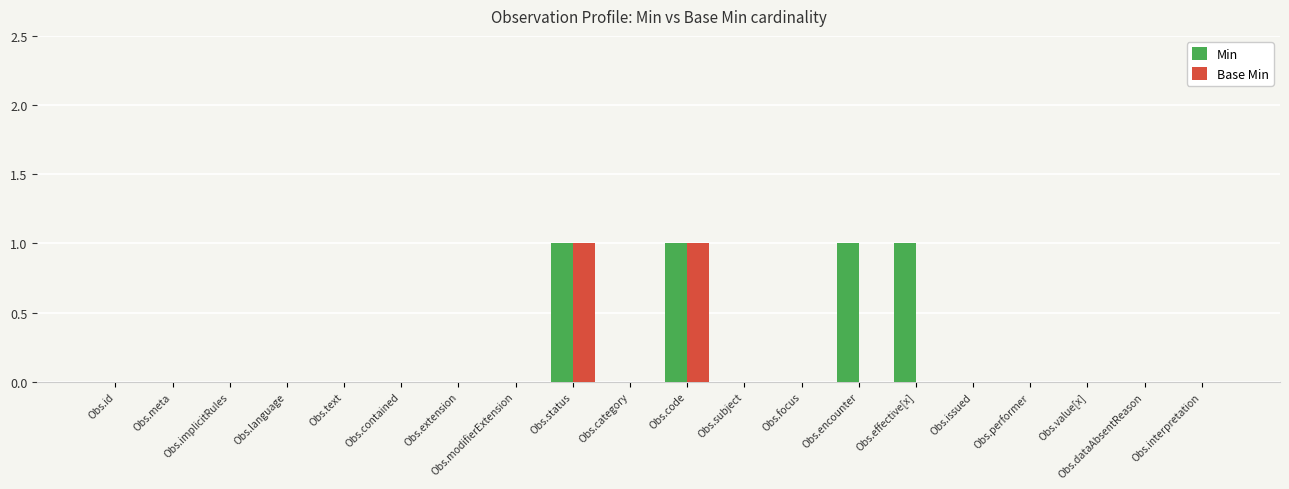

Reading right to left, transcribe all the data shown in this chart.

Min: Obs.interpretation=0	Obs.dataAbsentReason=0	Obs.value[x]=0	Obs.performer=0	Obs.issued=0	Obs.effective[x]=1	Obs.encounter=1	Obs.focus=0	Obs.subject=0	Obs.code=1	Obs.category=0	Obs.status=1	Obs.modifierExtension=0	Obs.extension=0	Obs.contained=0	Obs.text=0	Obs.language=0	Obs.implicitRules=0	Obs.meta=0	Obs.id=0
Base Min: Obs.interpretation=0	Obs.dataAbsentReason=0	Obs.value[x]=0	Obs.performer=0	Obs.issued=0	Obs.effective[x]=0	Obs.encounter=0	Obs.focus=0	Obs.subject=0	Obs.code=1	Obs.category=0	Obs.status=1	Obs.modifierExtension=0	Obs.extension=0	Obs.contained=0	Obs.text=0	Obs.language=0	Obs.implicitRules=0	Obs.meta=0	Obs.id=0